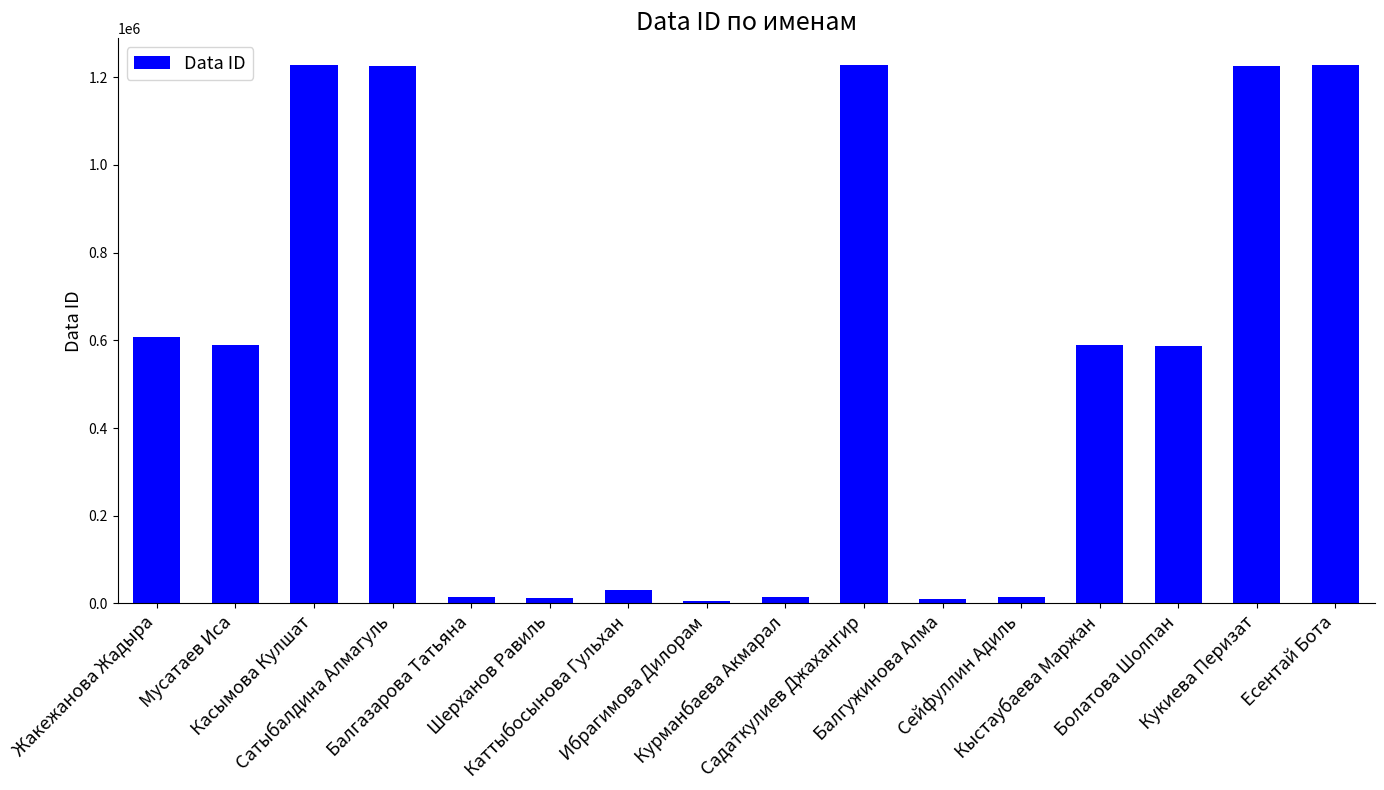

What is the label of the 9th bar from the right?

Ибрагимова Дилорам